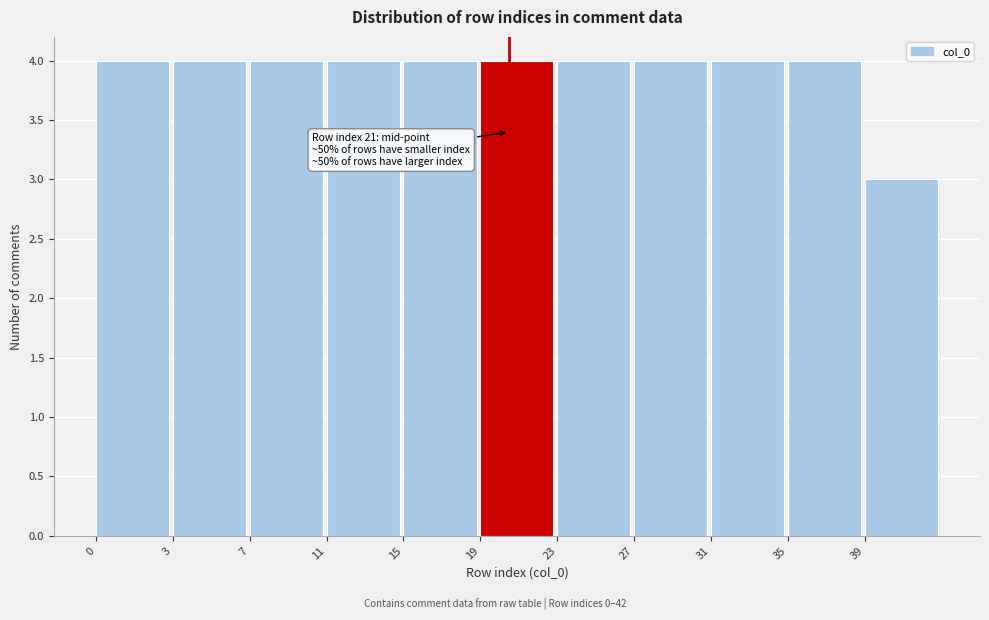

Reading left to right, list all the values displayed in this chart.

4	4	4	4	4	4	4	4	4	4	3